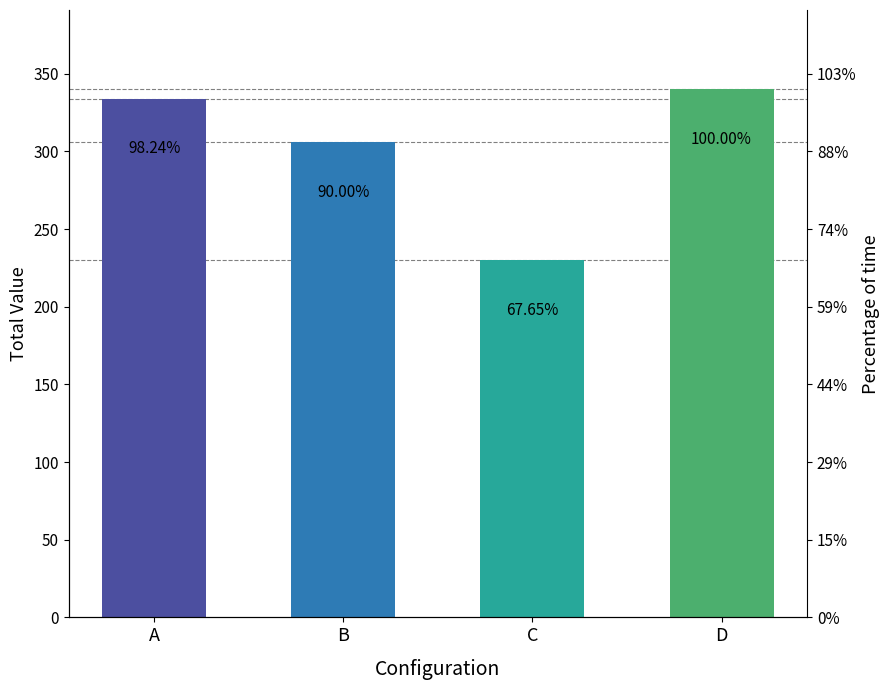

What is the value of the 3rd bar from the left?

230